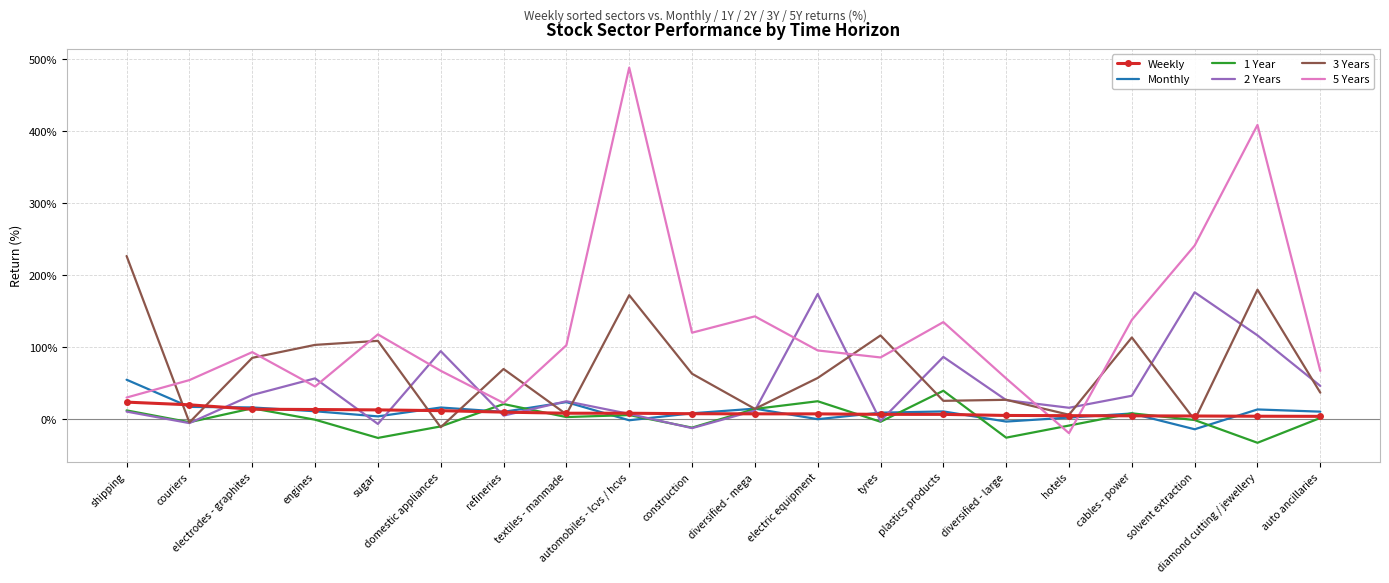

What position from the left is cables - power?

17